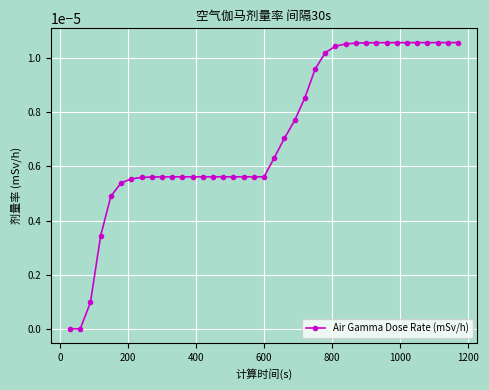

How many distinct data groups are displayed?

1